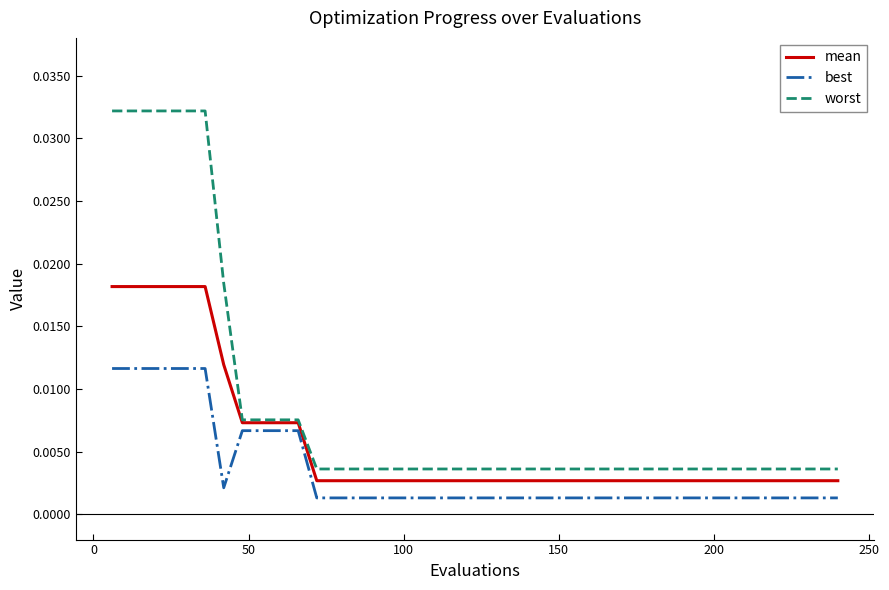

Which series has the largest total across all categories?

worst